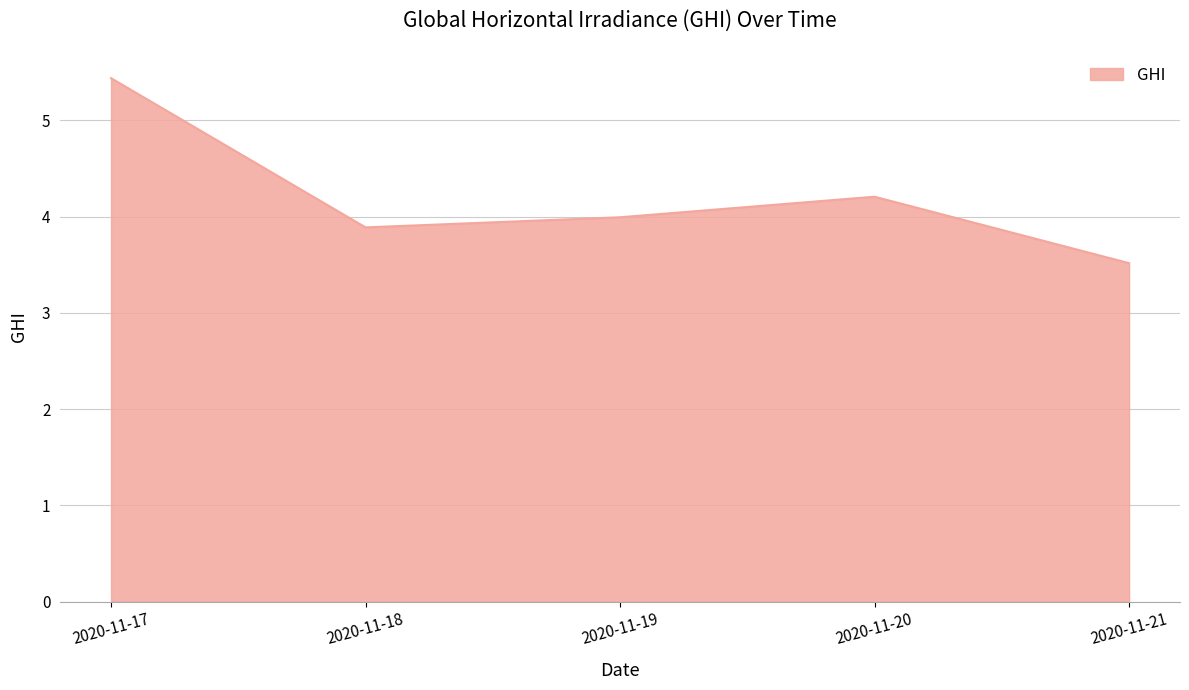

Is it true that the value at 2020-11-19 is 1.6?

False